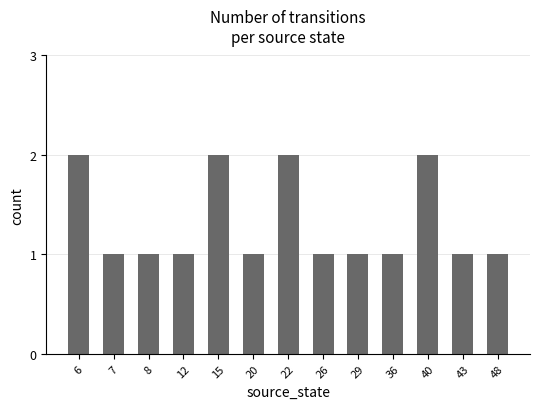

What is the sum of all values?

17